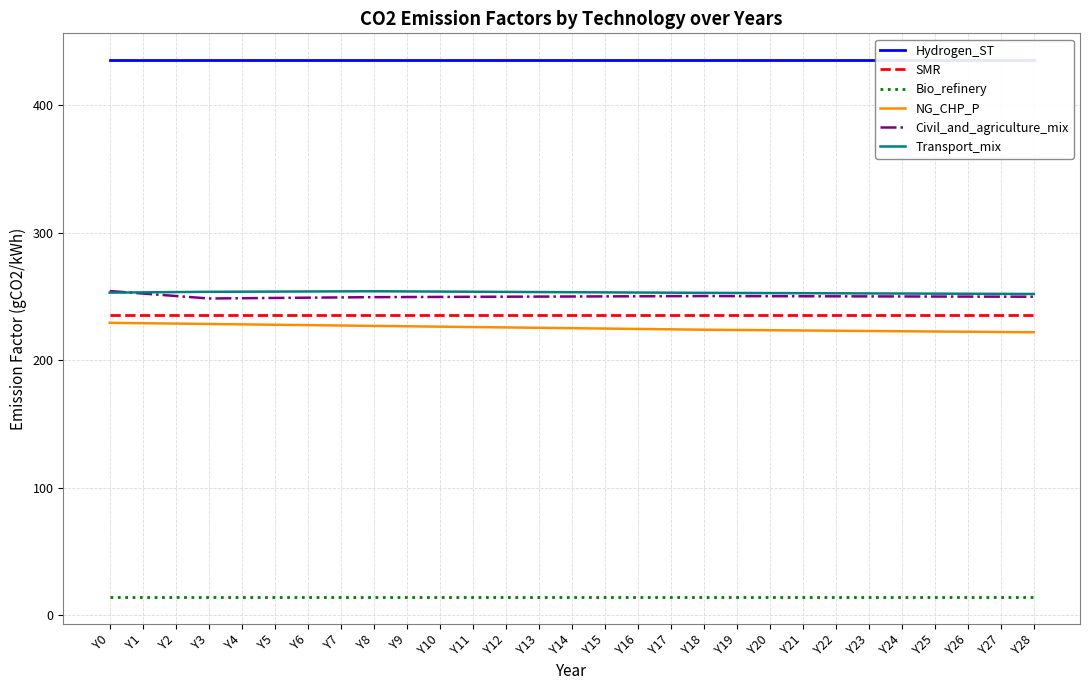

True or false: Civil_and_agriculture_mix and Bio_refinery cross at least once.

False